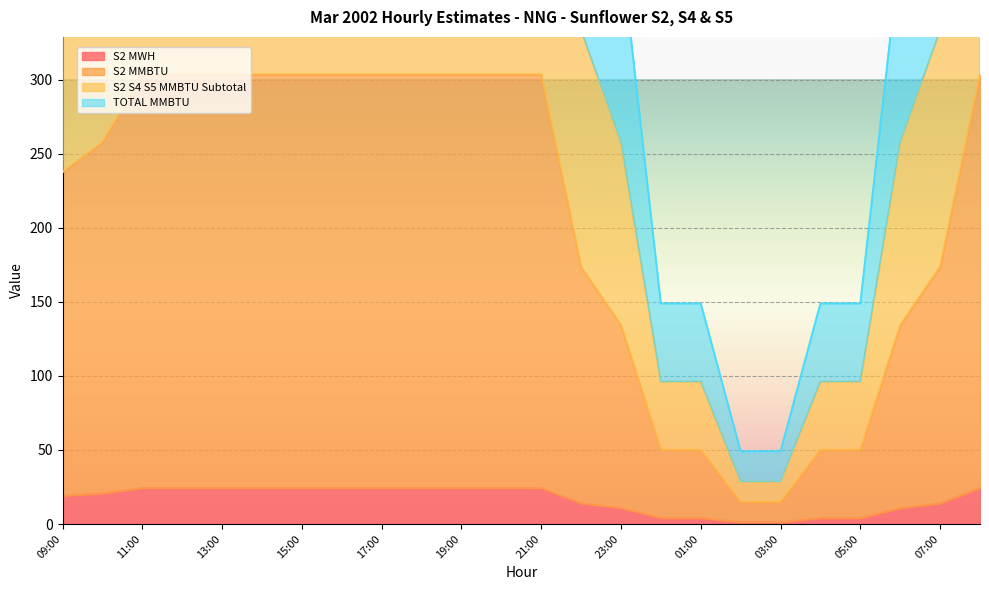

At which label does S2 MWH reach its minimum?

02:00